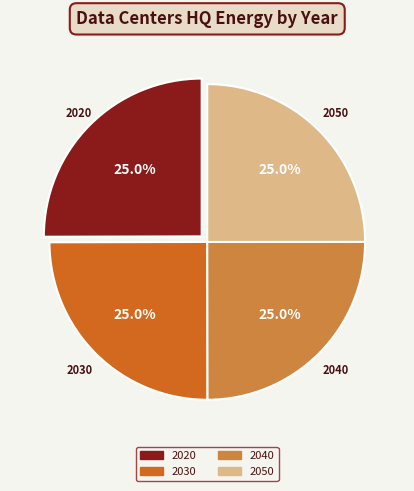

To the nearest percent, what portion does 2020 represent?

25%